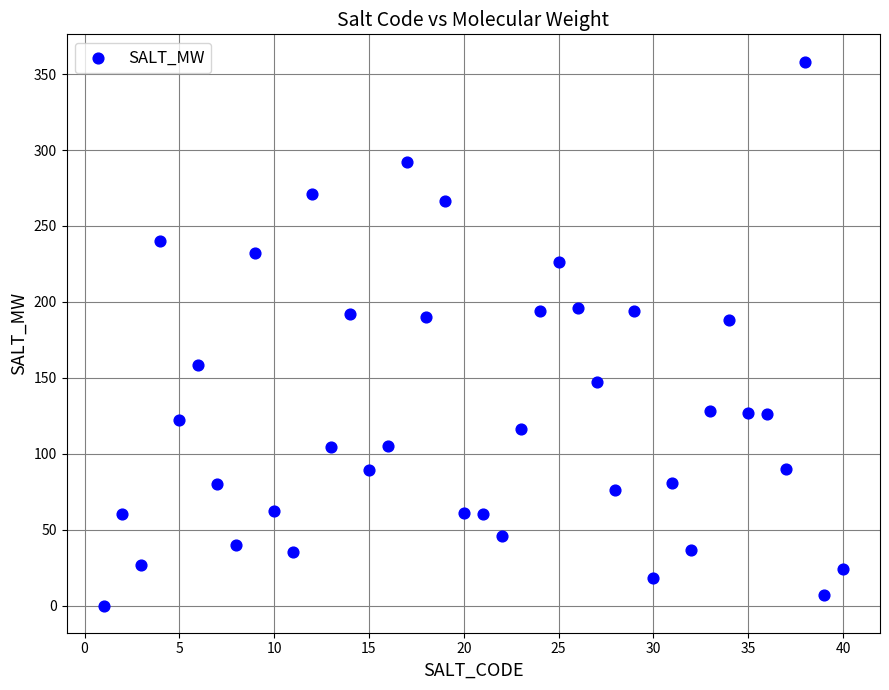

What is the range of Y values (max minus min)?

358.3